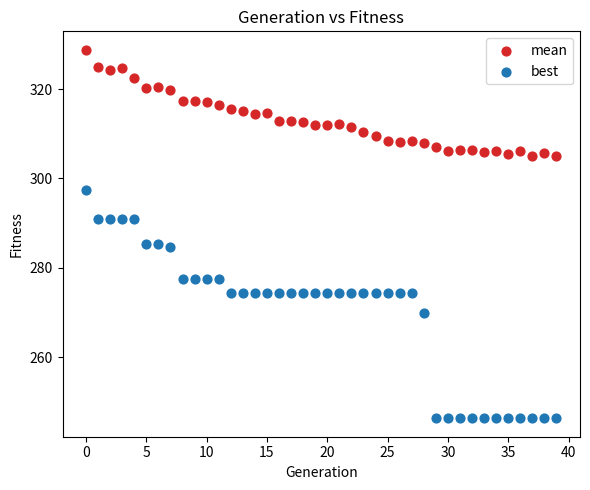

What are all the series names shown in the legend?

mean, best